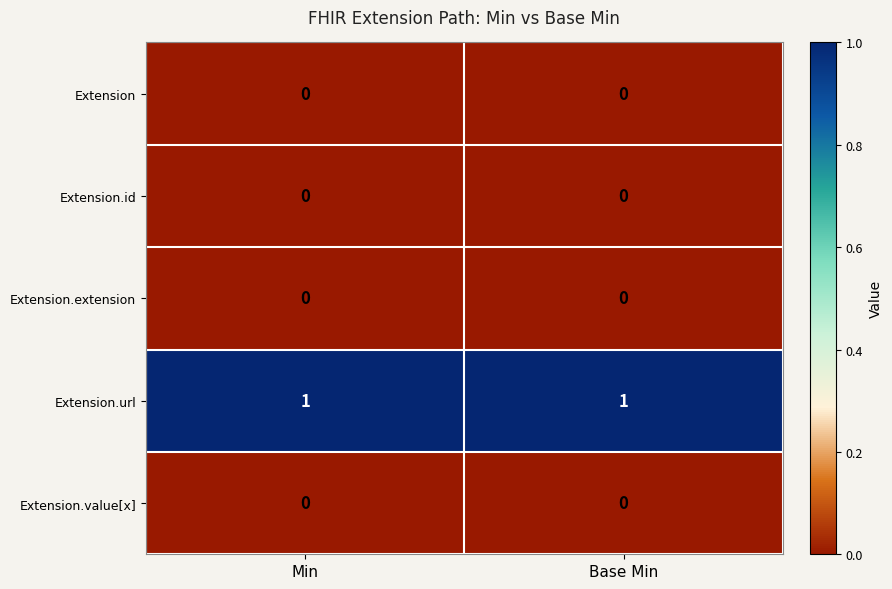

True or false: Extension.value[x] has a value of 0 at Min.

True